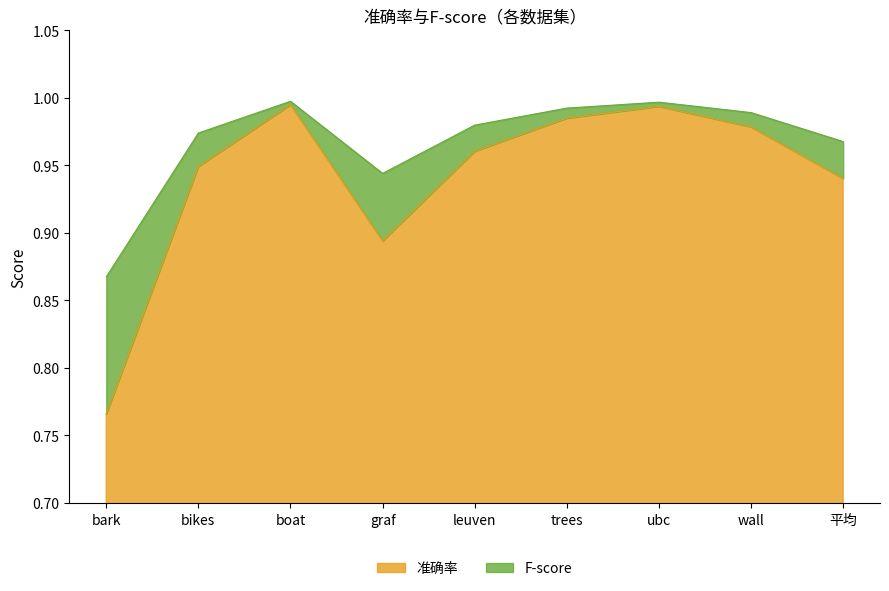

The F-score series shows 0.2 at leuven. True or false?

False